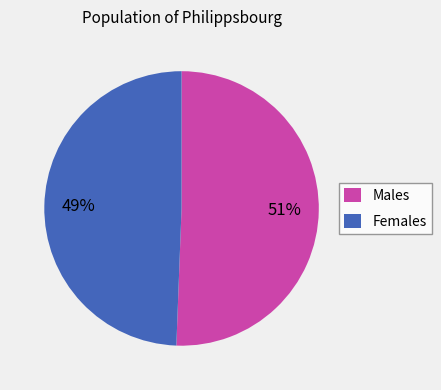

To the nearest percent, what portion does Males represent?

51%